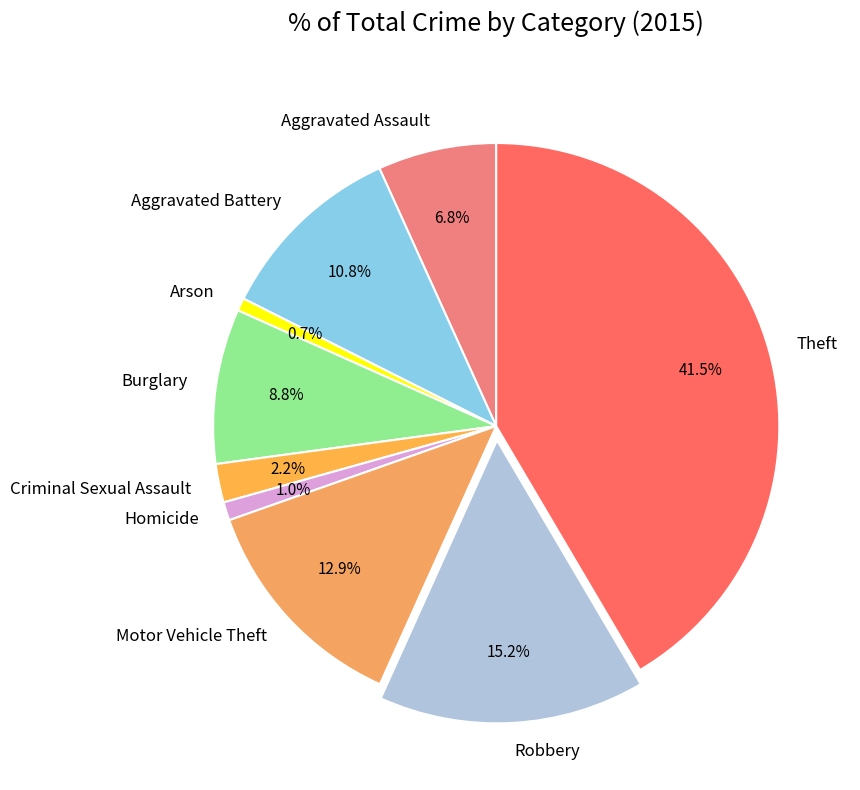

To the nearest percent, what is the combined percentage of Robbery and Arson?

16%